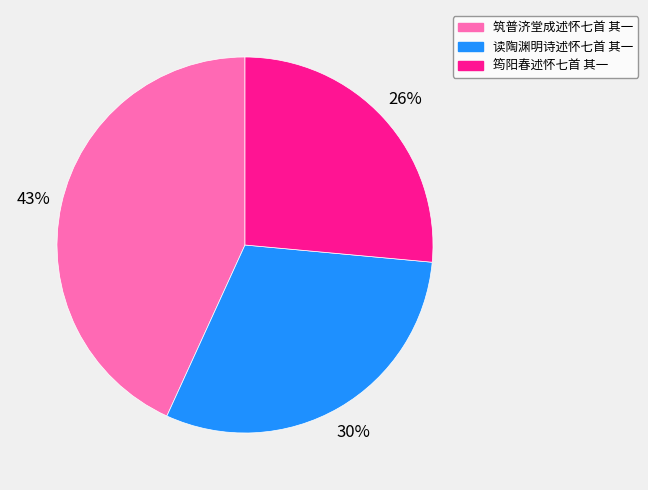

The 读陶渊明诗述怀七首 其一 slice represents 30% of the pie. True or false?

True